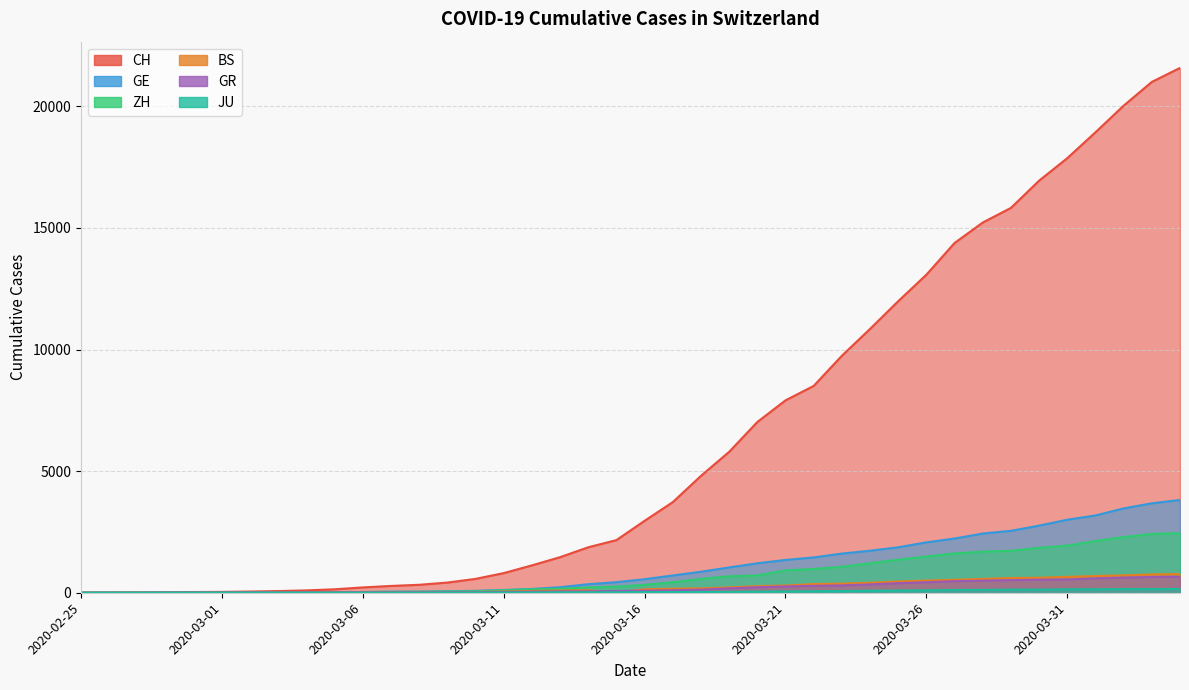

What are all the series names shown in the legend?

CH, GE, ZH, BS, GR, JU